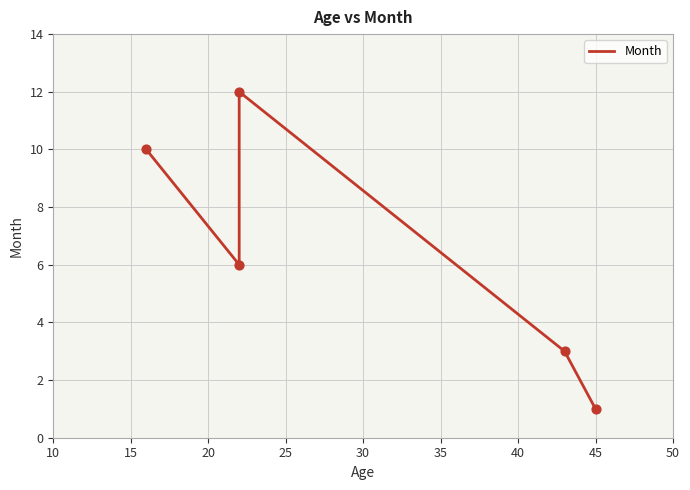

What is the change in value from 15 to 30?

-5